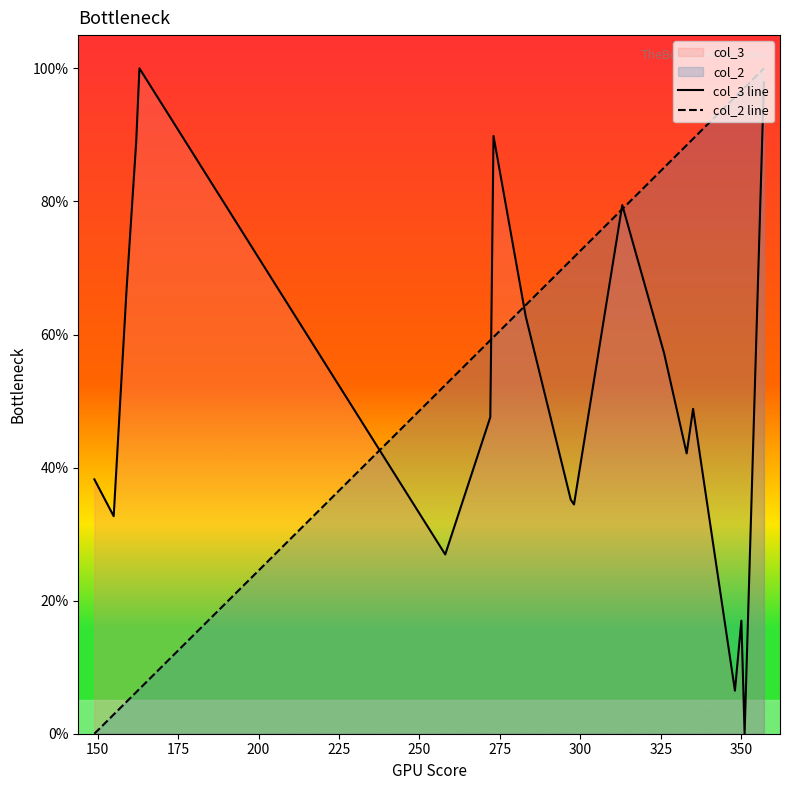

How many lines are shown in the chart?

2